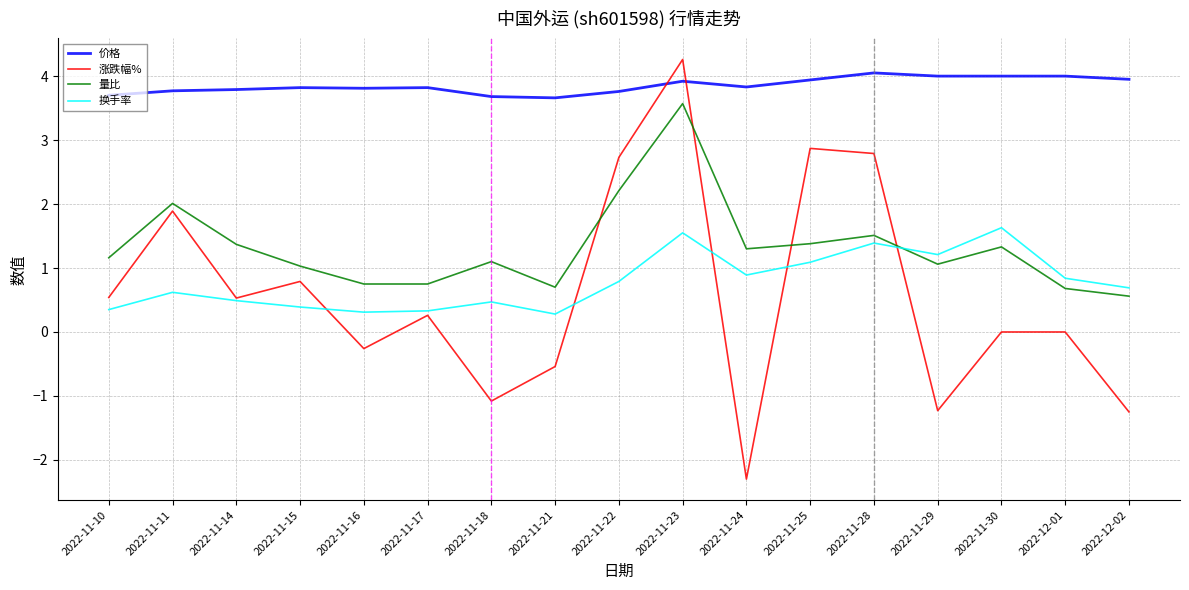

Read the 涨跌幅% value at 2022-11-25.

2.9